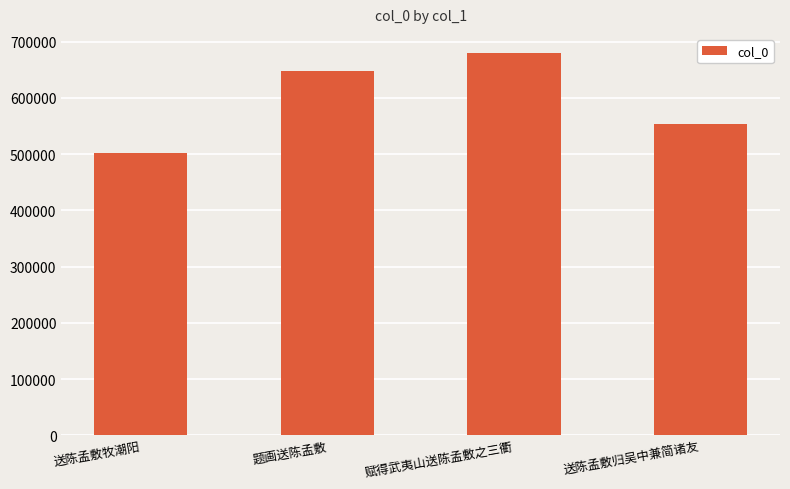

How many bars are there in total?

4